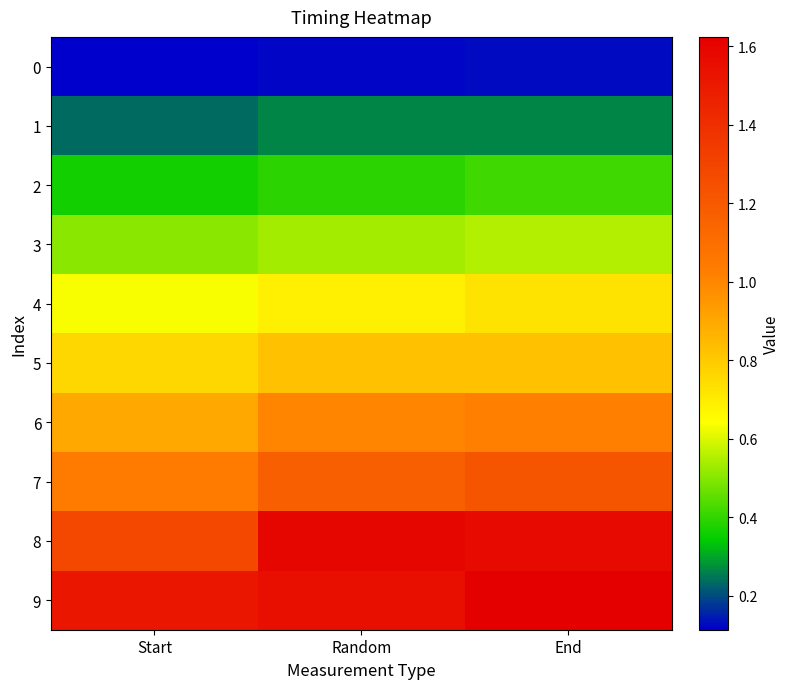

At which category does the chart reach its peak across all series?

End